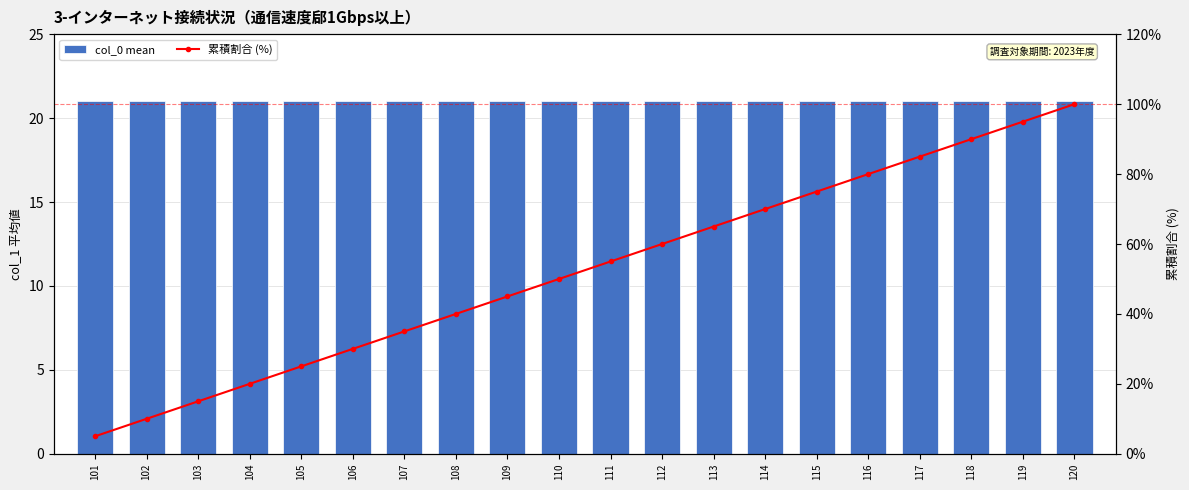

How many groups of bars are there?

20